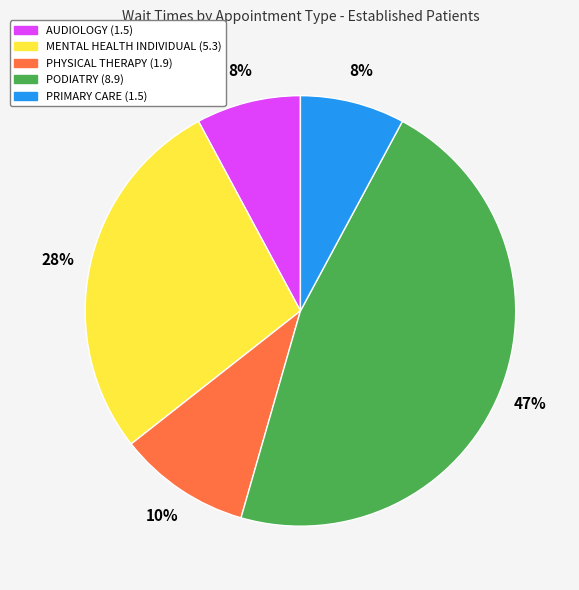

Does any single category account for the majority?

No